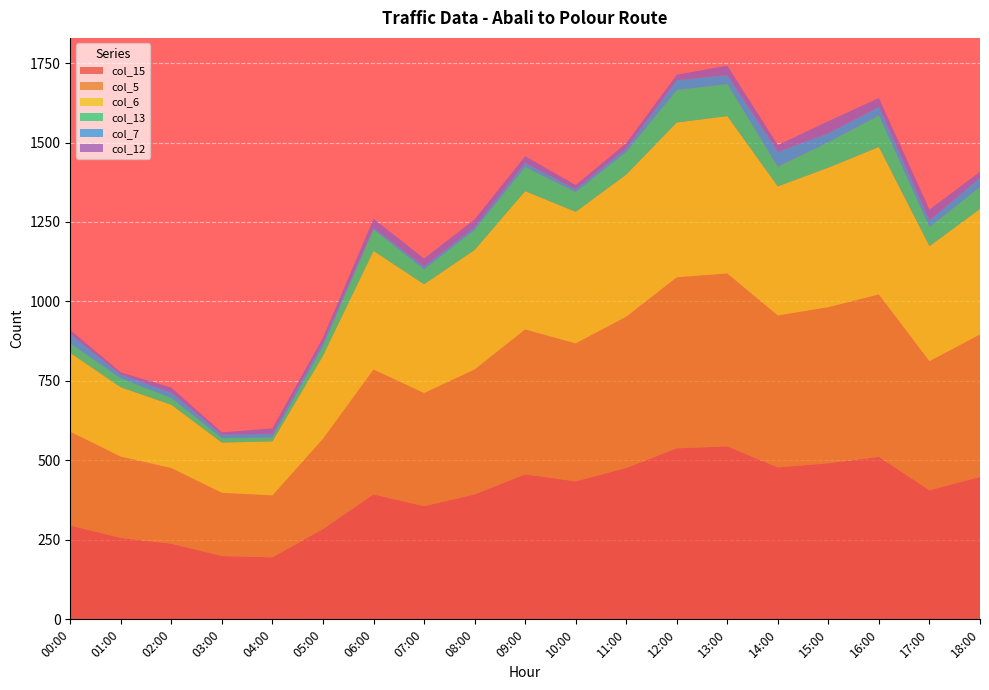

Reading left to right, extract all data points from this chart.

col_15: 295	256	238	199	195	284	393	356	393	456	434	476	538	544	478	491	511	406	448
col_5: 295	256	238	199	195	284	393	356	393	456	434	476	538	544	478	491	511	406	448
col_6: 248	218	199	158	170	261	373	342	376	435	414	447	487	495	406	439	464	362	395
col_13: 30	28	21	14	12	30	67	47	63	76	62	71	102	101	62	80	99	60	69
col_7: 29	12	17	11	12	12	6	9	9	13	9	11	31	28	47	28	27	21	29
col_12: 13	7	16	7	17	15	28	25	24	21	13	17	17	30	21	38	28	34	19